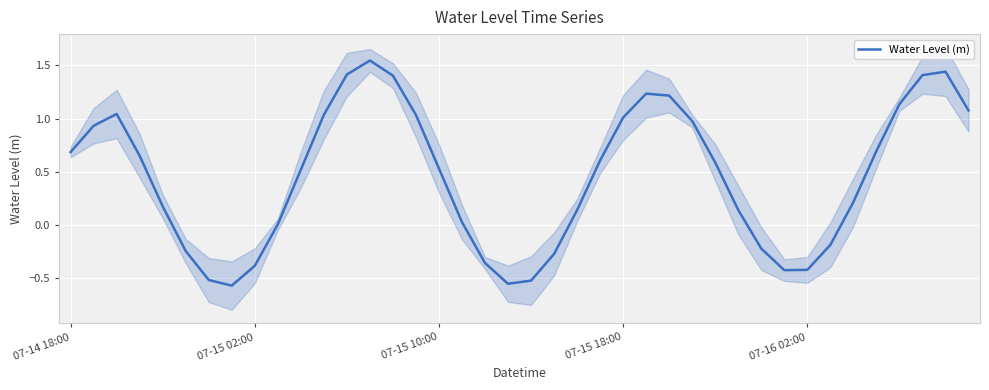

True or false: the data shows 0.6 at 23.

True